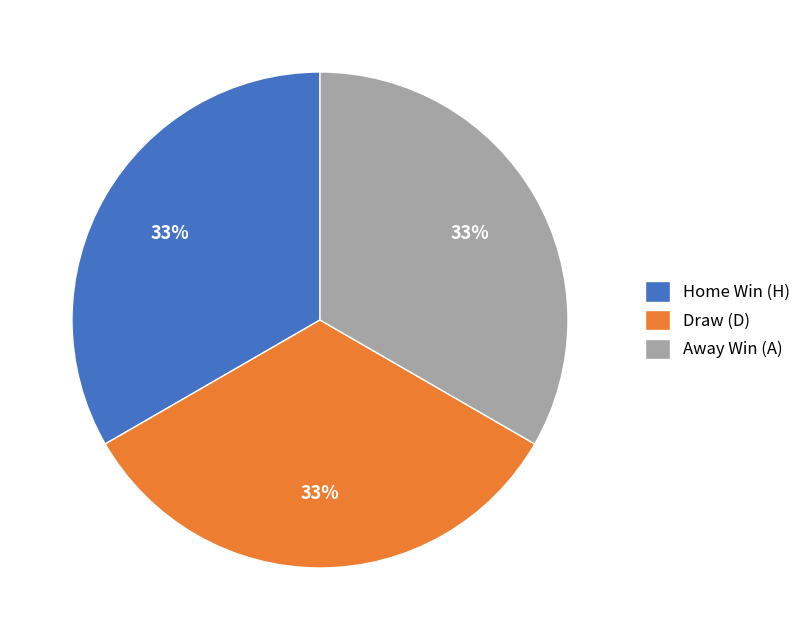

Is the sum of Draw (D) and Away Win (A) greater than half?

Yes